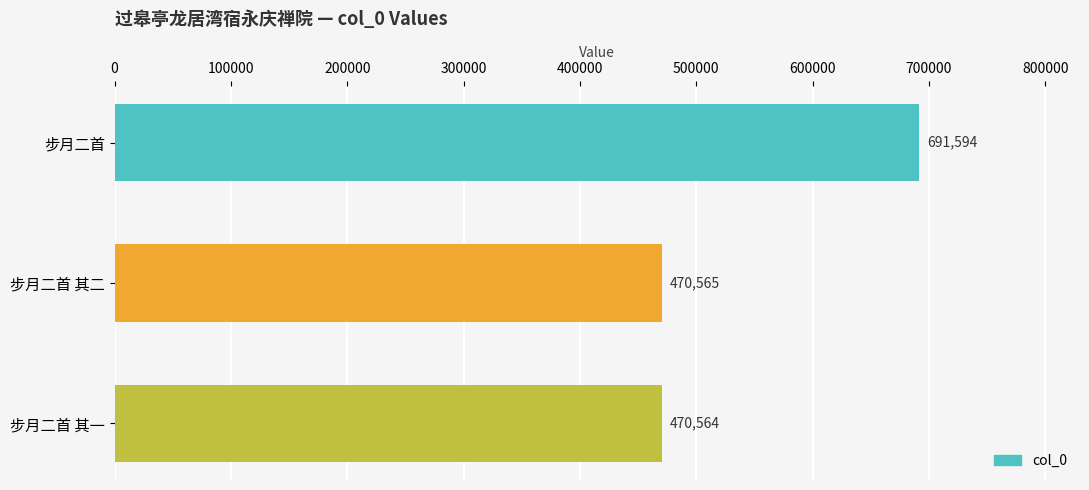

What is the difference between the second highest and minimum values?

1